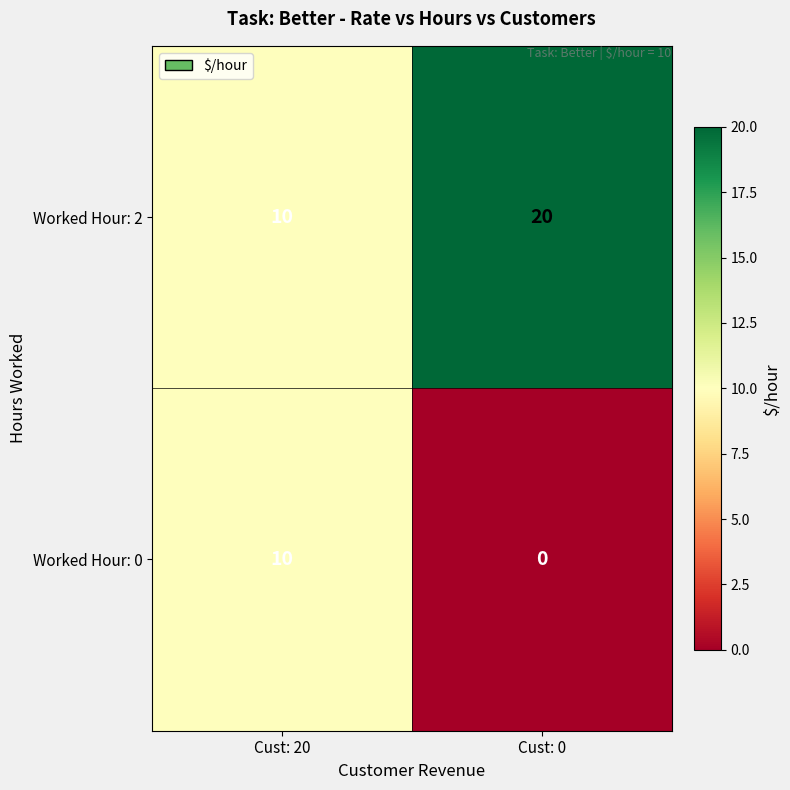

Reading left to right, what are all the values shown in this chart?

Worked Hour: 2: 10	20
Worked Hour: 0: 10	0